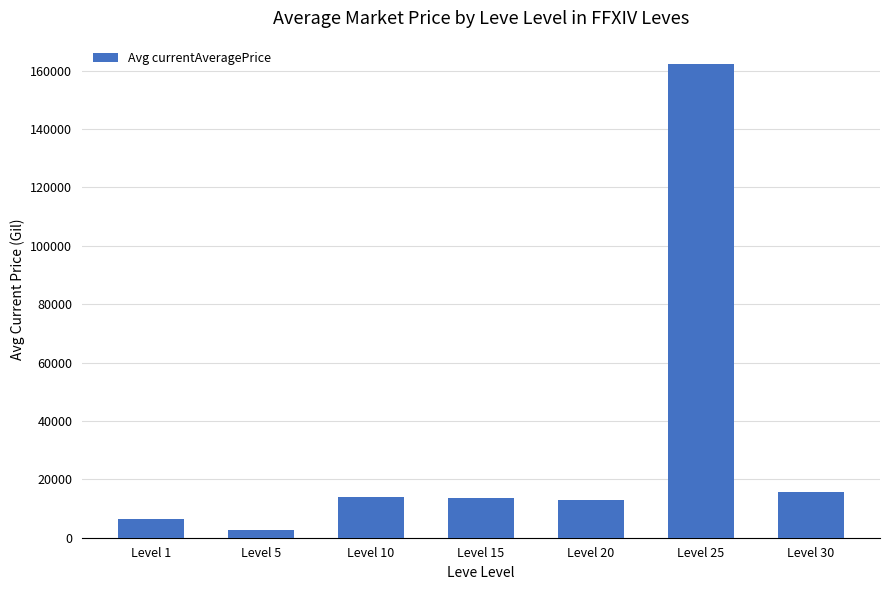

How many categories are shown in the chart?

7